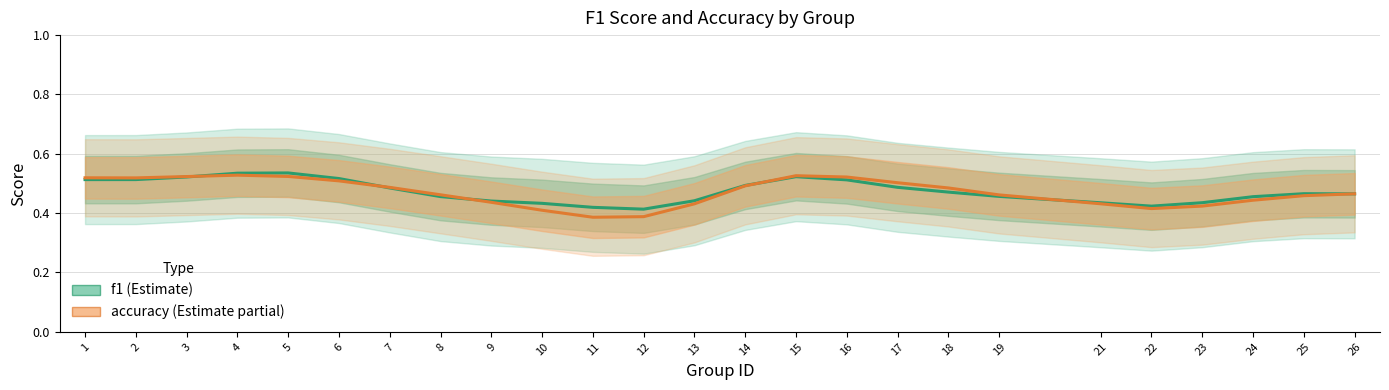

At which category is the sum across all series the highest?

4